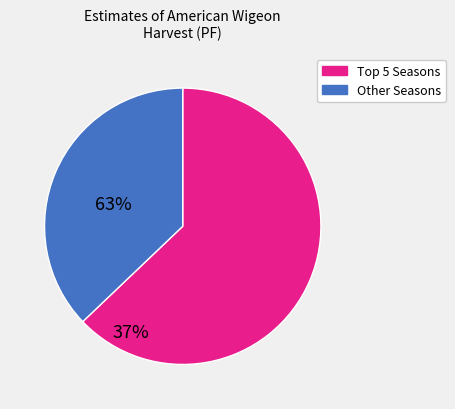

Is there a majority slice in this chart?

Yes